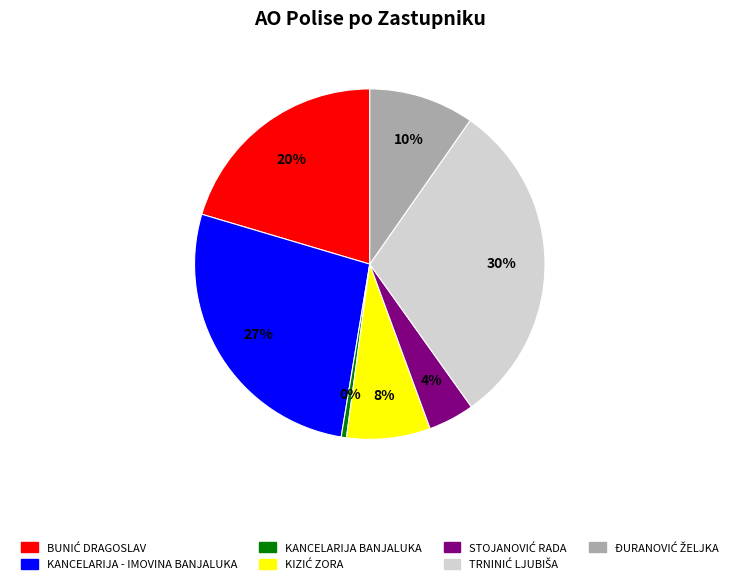

How many segments does this pie chart have?

7